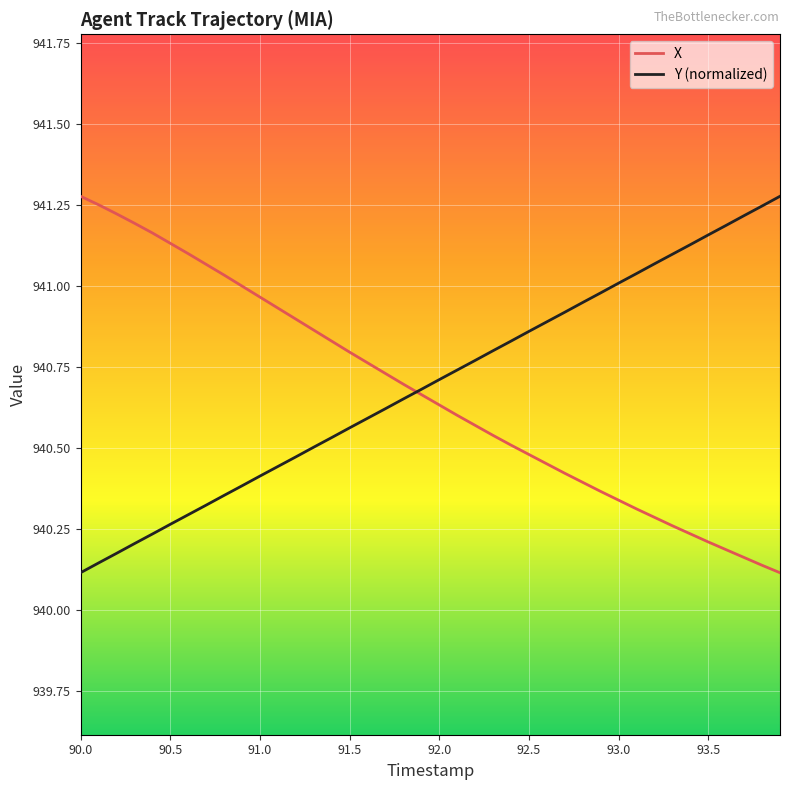

How many times do X and Y (normalized) cross each other?

1